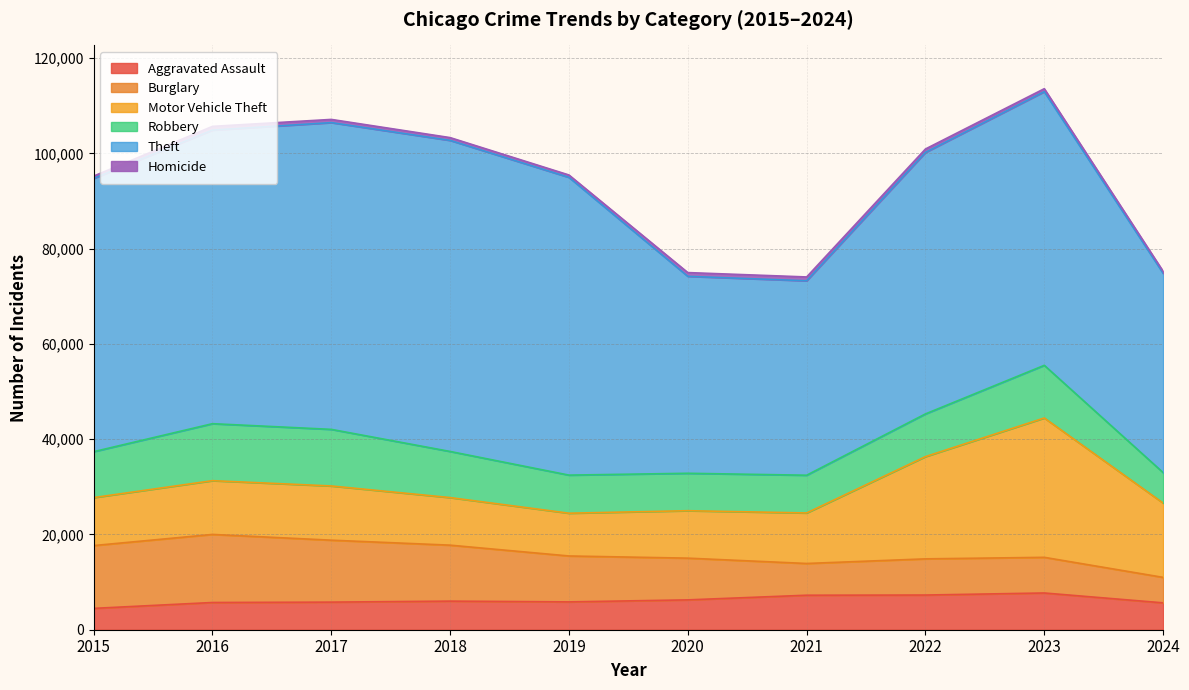

Reading left to right, extract all data points from this chart.

Aggravated Assault: 2015=4480	2016=5713	2017=5793	2018=6002	2019=5841	2020=6265	2021=7242	2022=7280	2023=7710	2024=5641
Burglary: 2015=13184	2016=14289	2017=13001	2018=11747	2019=9638	2020=8758	2021=6662	2022=7593	2023=7484	2024=5348
Motor Vehicle Theft: 2015=10068	2016=11285	2017=11380	2018=9985	2019=8977	2020=9959	2021=10604	2022=21463	2023=29250	2024=15590
Robbery: 2015=9638	2016=11960	2017=11880	2018=9681	2019=7995	2020=7855	2021=7920	2022=8963	2023=11053	2024=6404
Theft: 2015=57351	2016=61623	2017=64386	2018=65290	2019=62495	2020=41340	2021=40813	2022=54883	2023=57438	2024=41837
Homicide: 2015=496	2016=786	2017=672	2018=588	2019=499	2020=787	2021=804	2022=724	2023=626	2024=412